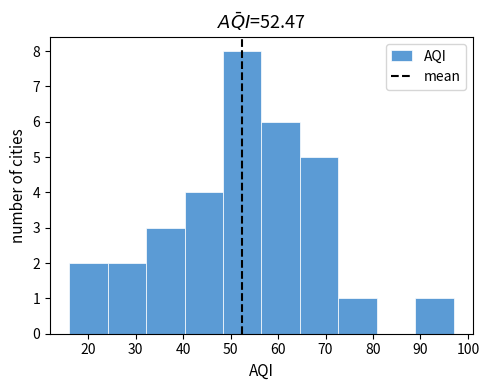

What is the height of the bar covering 72.7 to 80.8 on the x-axis? Neither the bar edges nor the heights are printed on the chart, so give them approximately, as read against the axes.

1